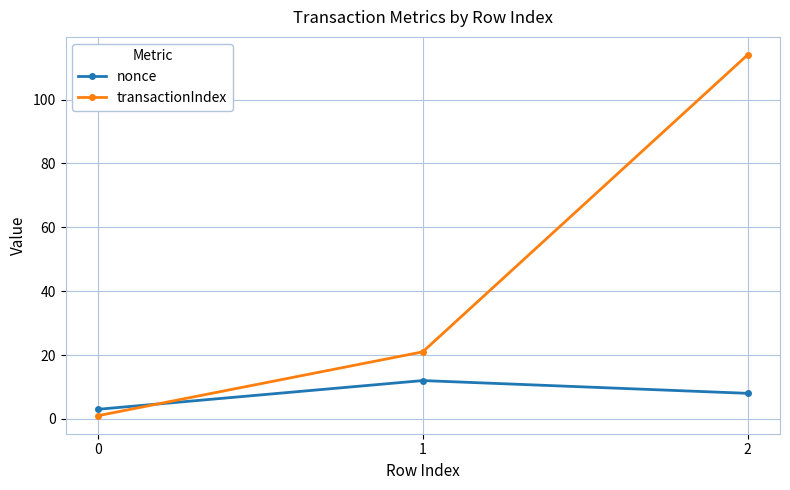

At which label does nonce first exceed 8?

1